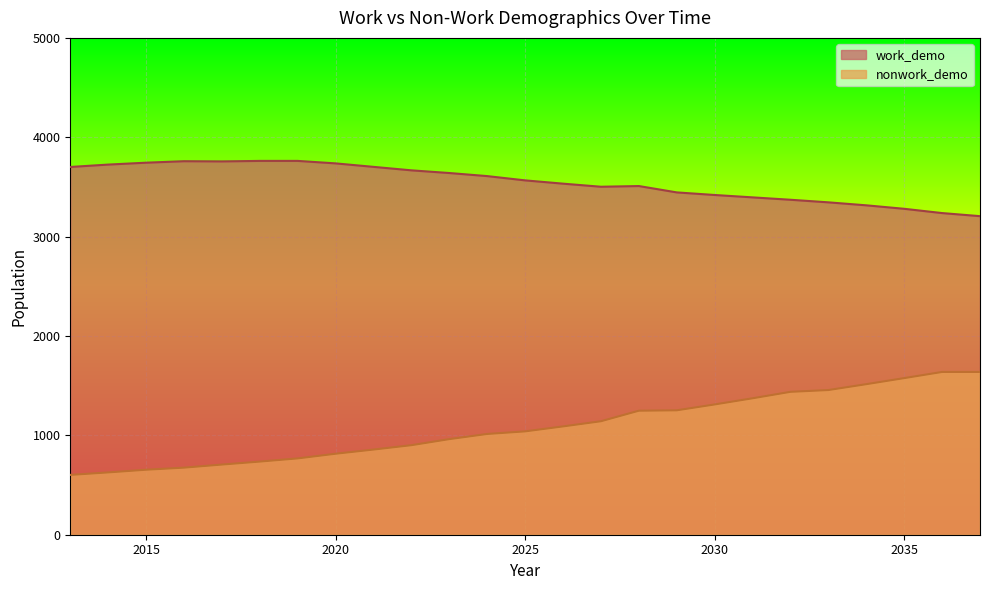

At which label does work_demo first exceed 3566?

2013